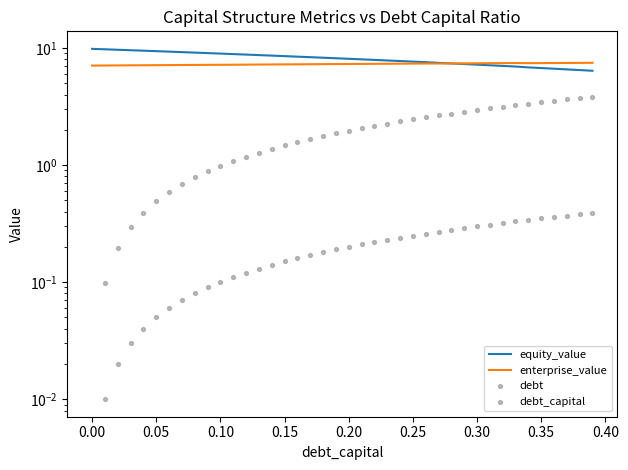

Which series reaches the minimum Y coordinate?

debt